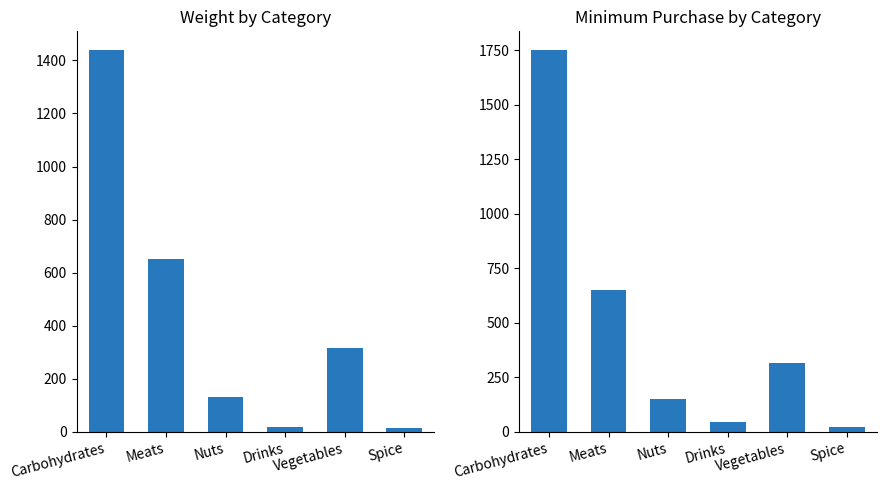

The Weight series shows 357.0 at Meats. True or false?

False